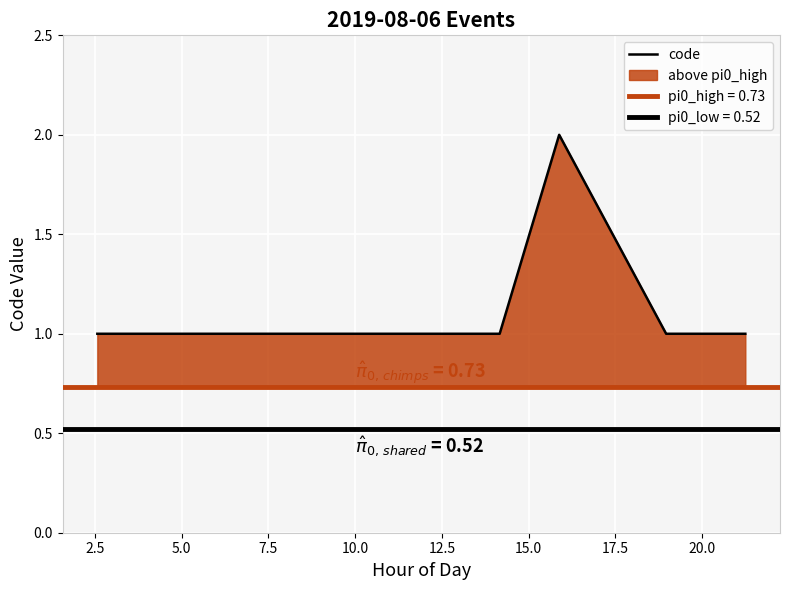

Is this an area chart (filled region under the line)?

No